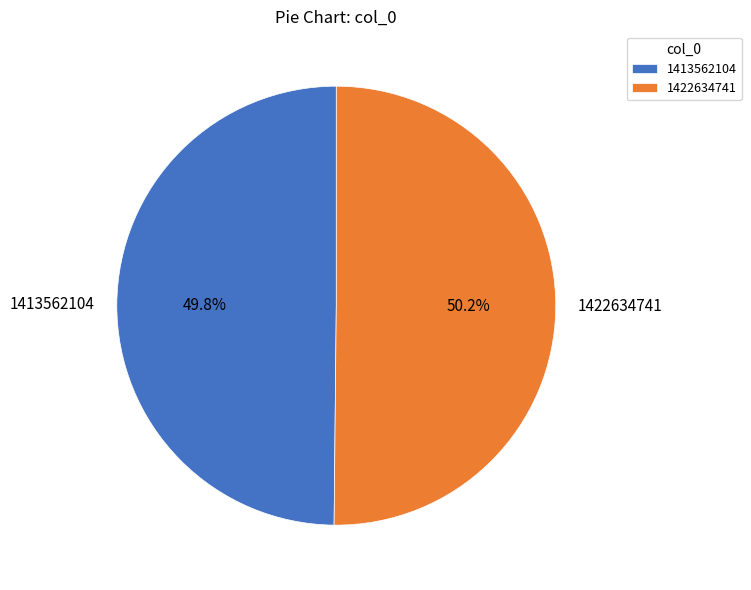

What is the ratio of the value at 1413562104 to the value at 1422634741?

1.0